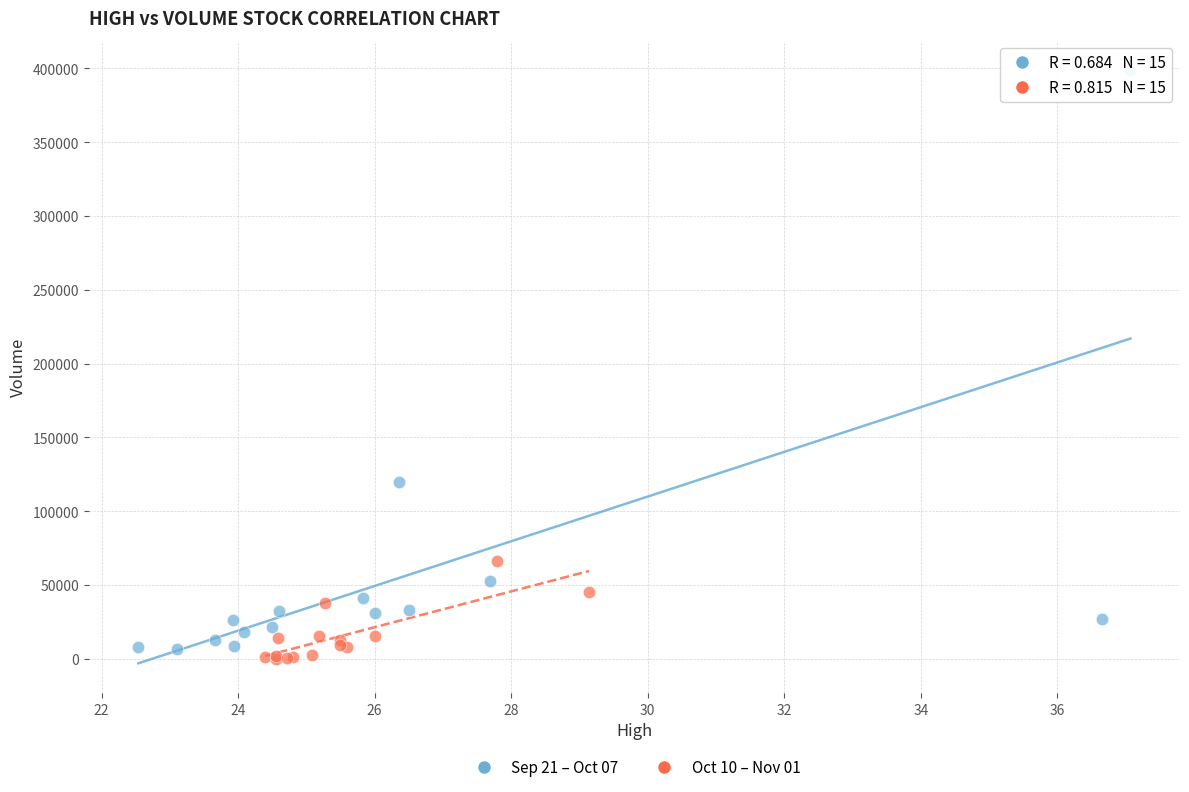

Which series has the largest Y range (max minus min)?

Sep 21 – Oct 07